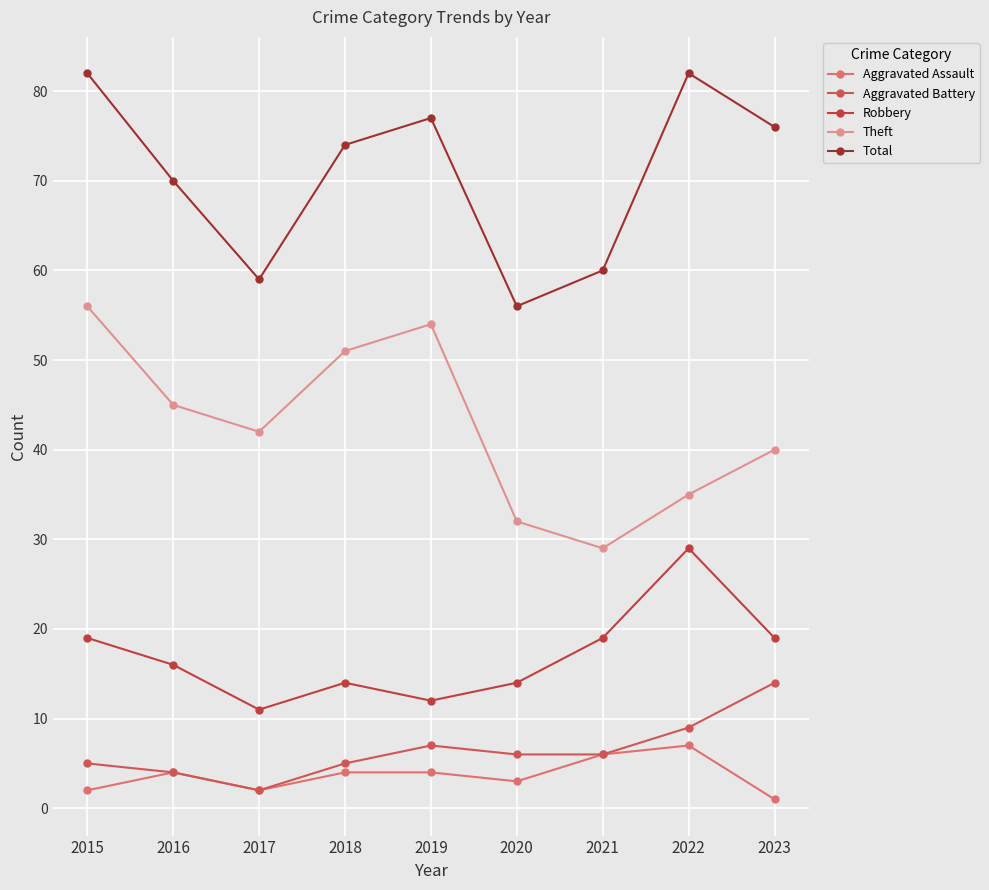

True or false: Total has a value of 60 at 2021.

True